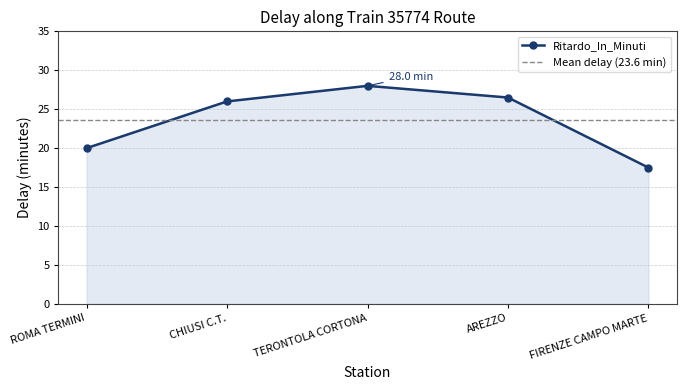

Read the value at FIRENZE CAMPO MARTE.

17.5